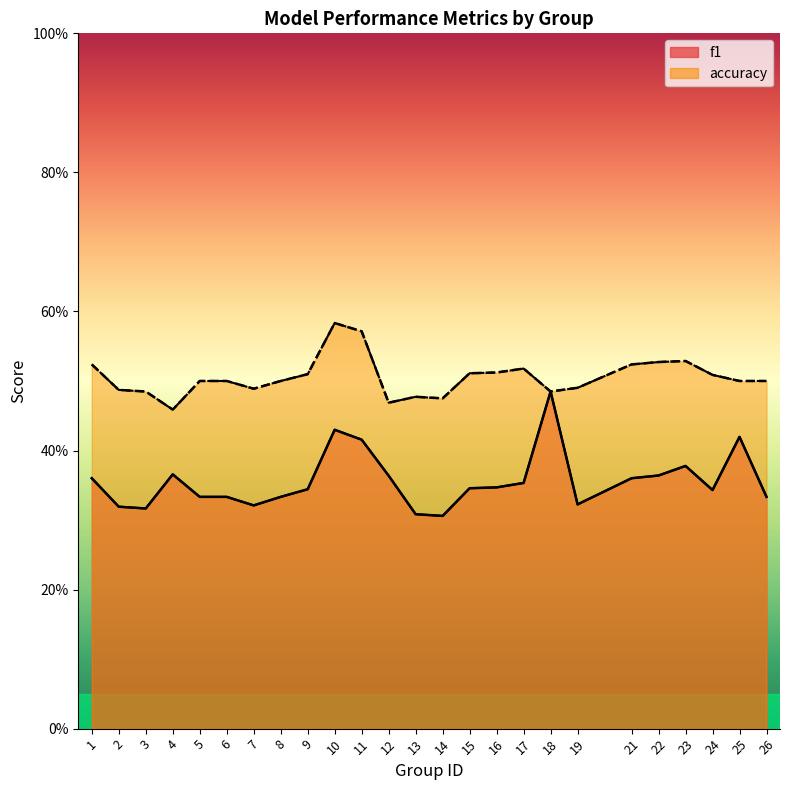

How many categories are shown in the chart?

25